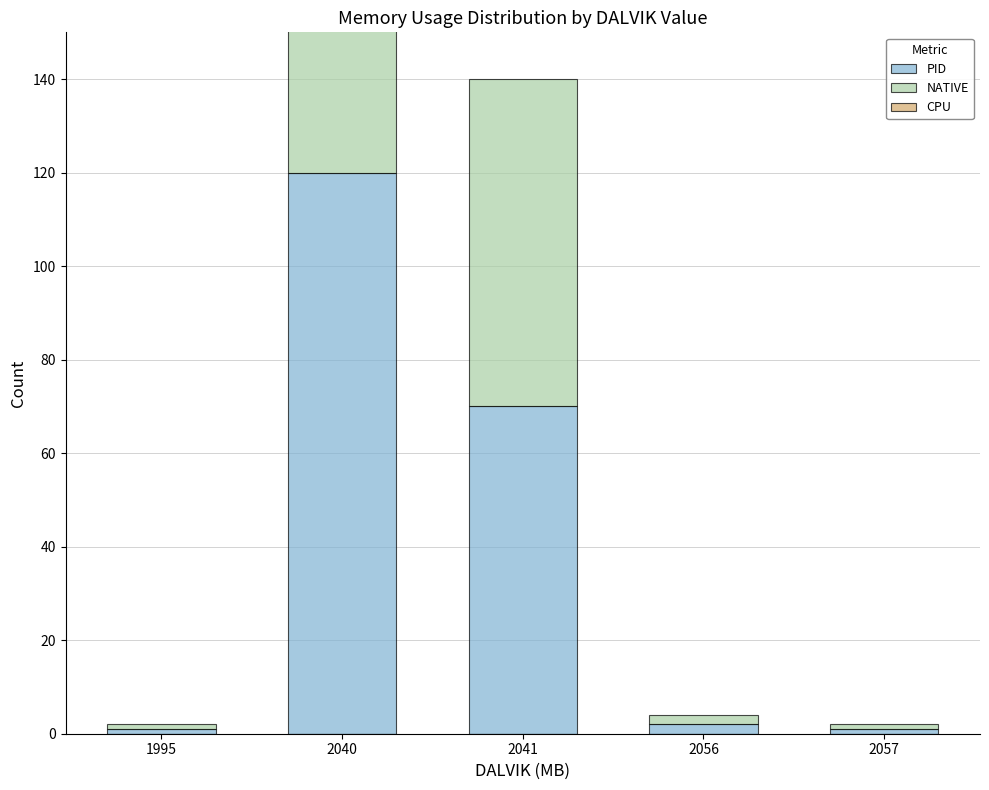

Is the value of CPU at 2041 greater than the value of NATIVE at 2056?

No